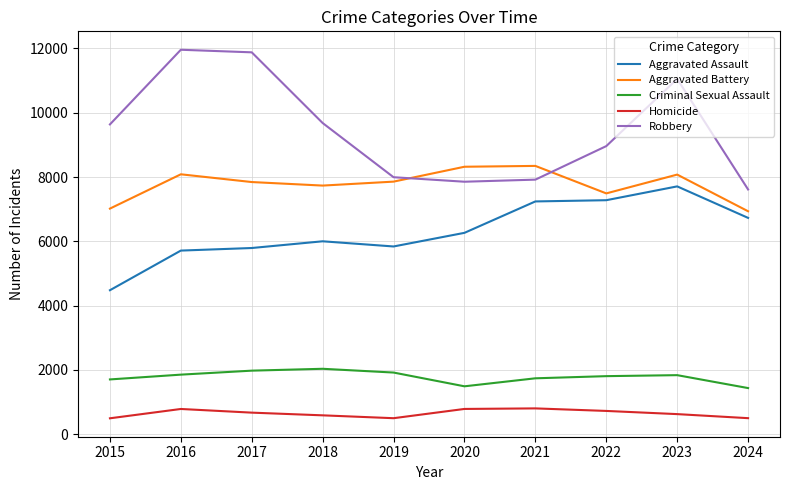

Is it true that Aggravated Battery equals 7492 at 2022?

True